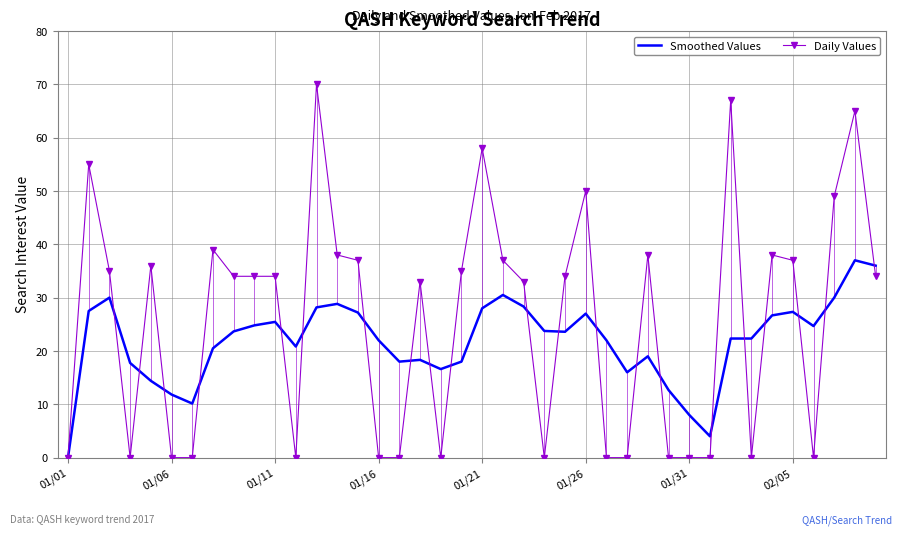

At how many categories does at least one series exceed 32?

24